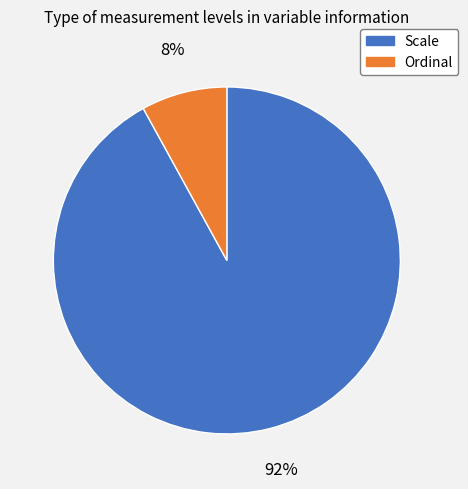

What is the majority slice?

Scale